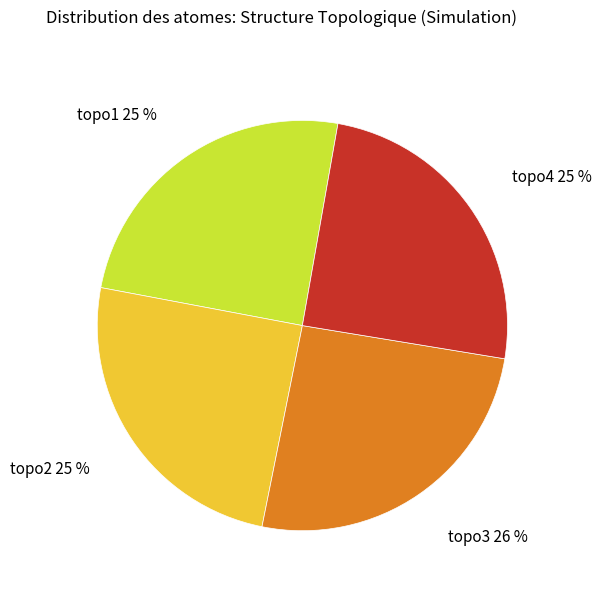

Which slice is the largest?

topo3